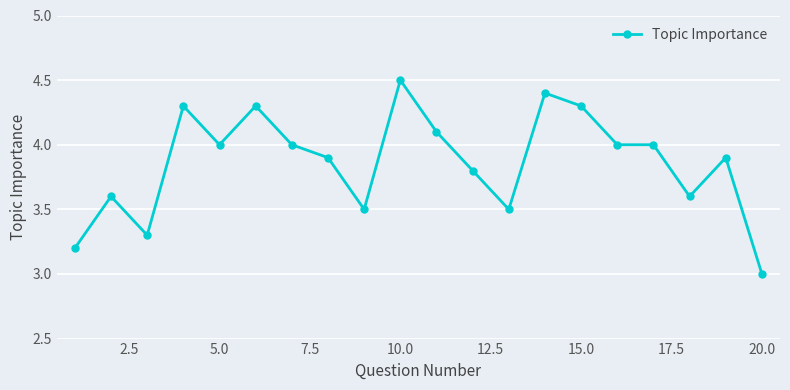

What is the difference between the maximum and minimum values?

1.5